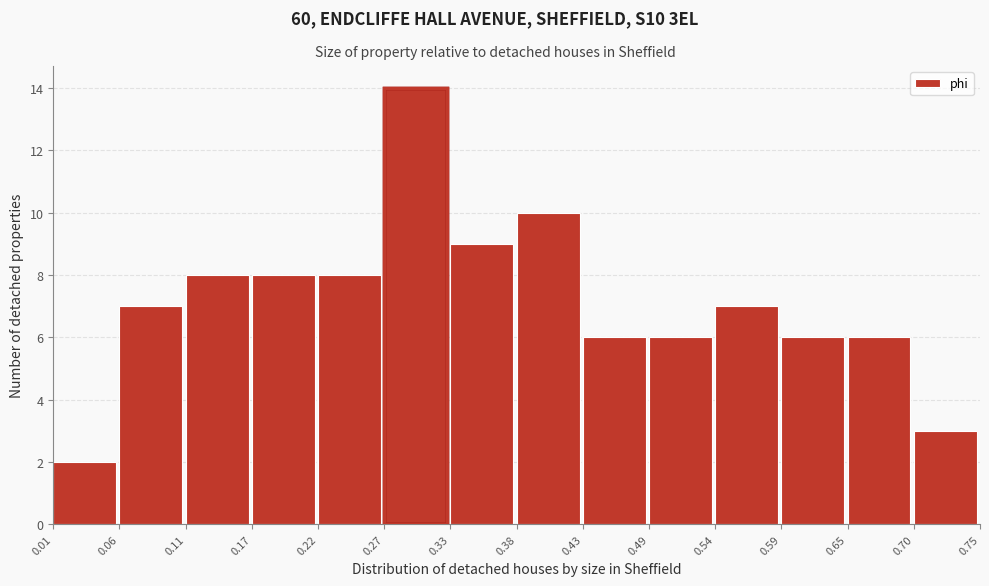

Which range on the x-axis has the tallest bar?

0.27 to 0.33